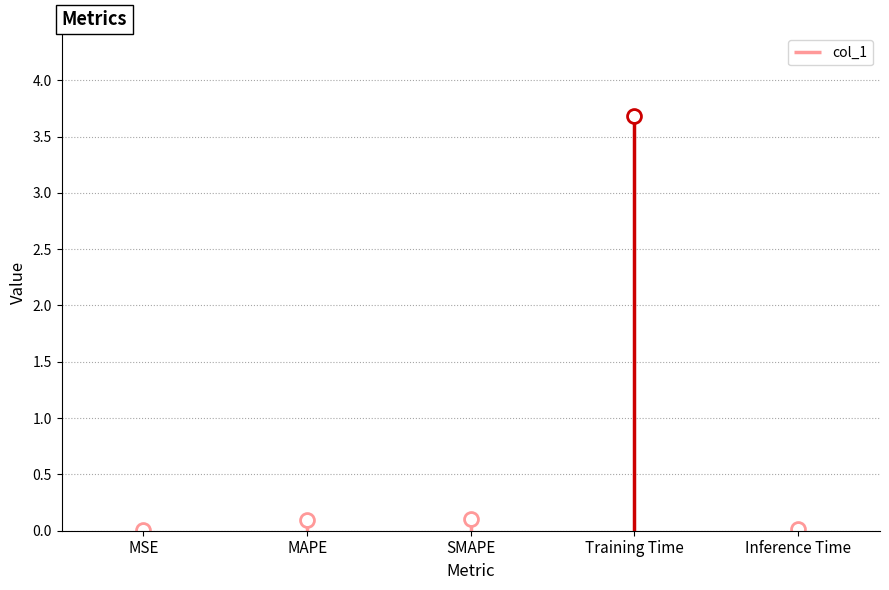

Between Inference Time and SMAPE, which is larger?

SMAPE